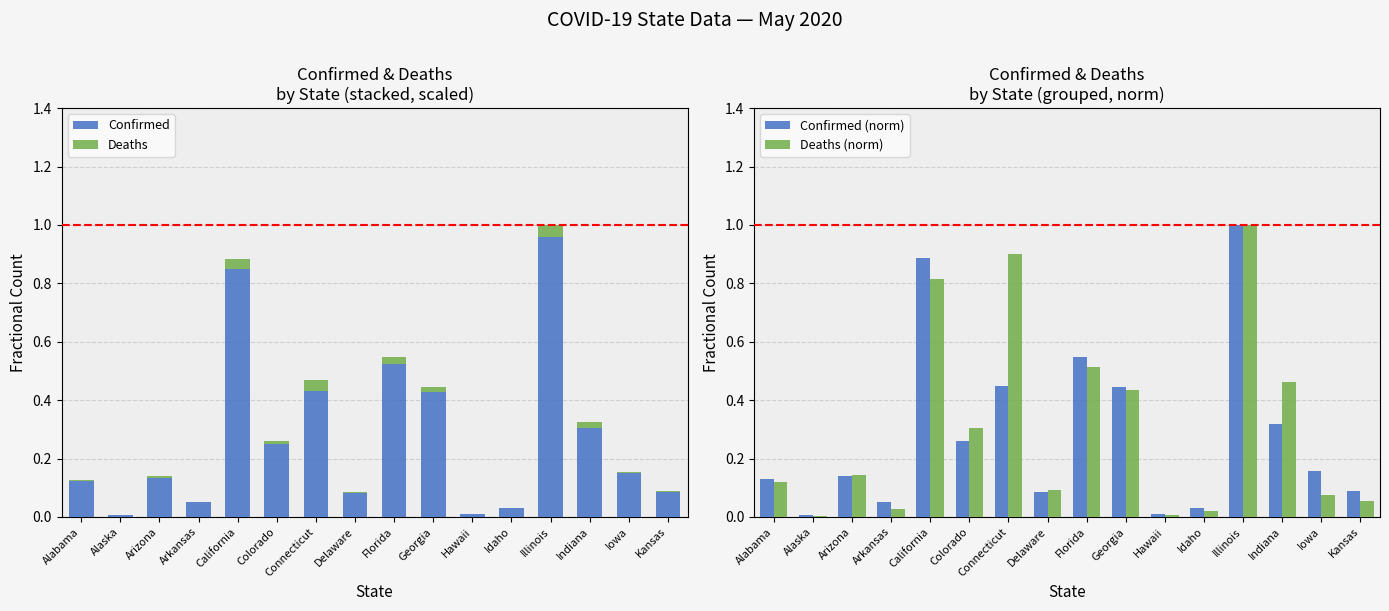

What position from the right is Illinois?

4